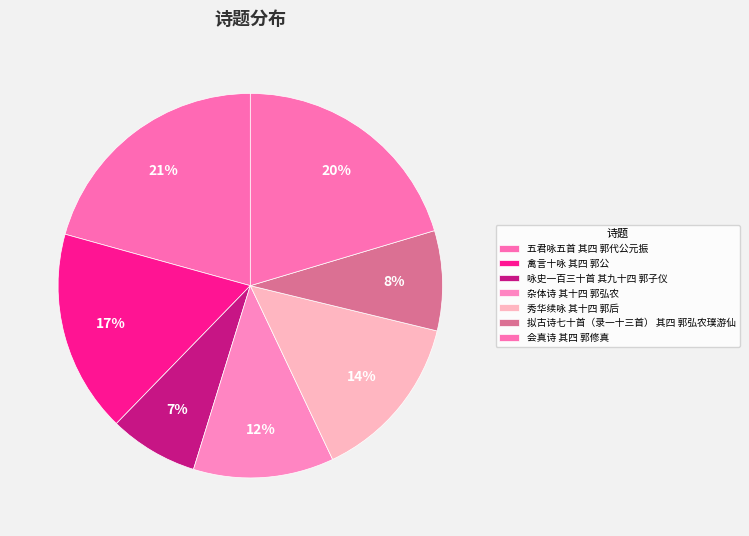

How many segments does this pie chart have?

7